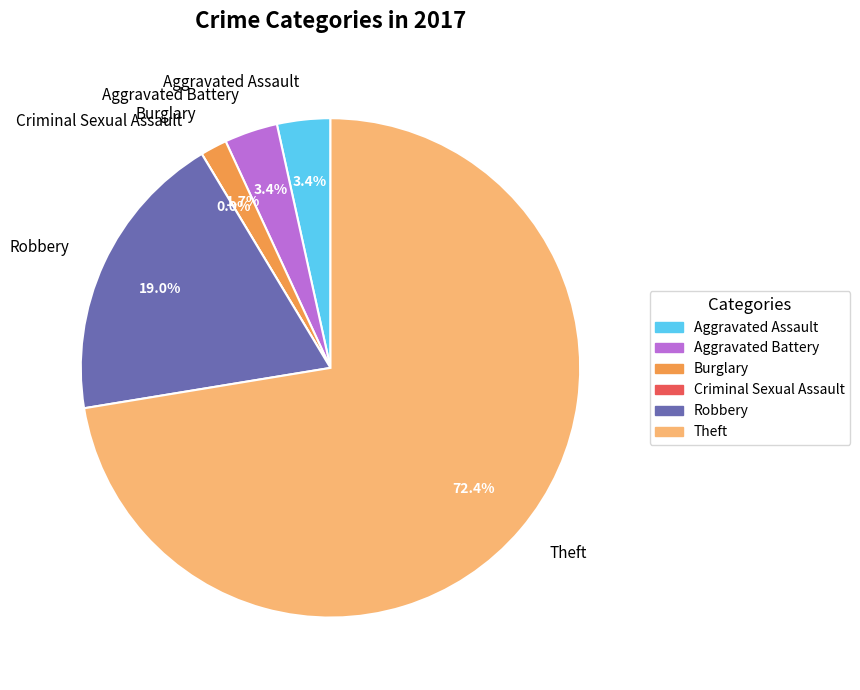

True or false: Burglary accounts for 2% of the total.

True